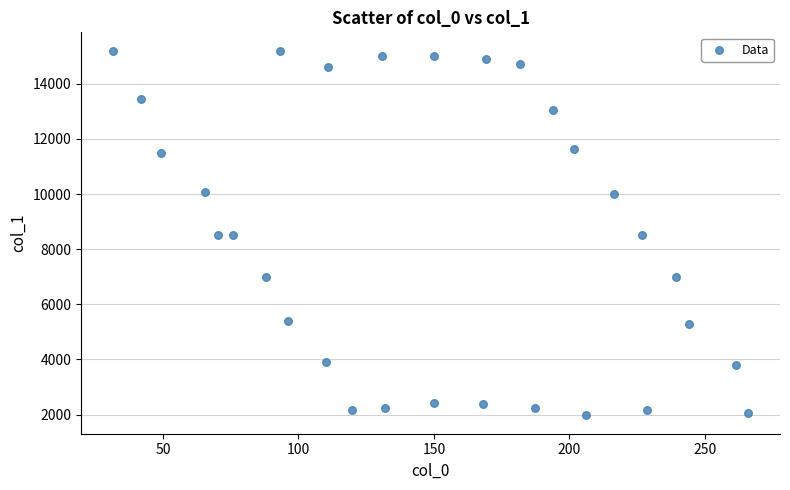

What is the range of Y values (max minus min)?

13238.3